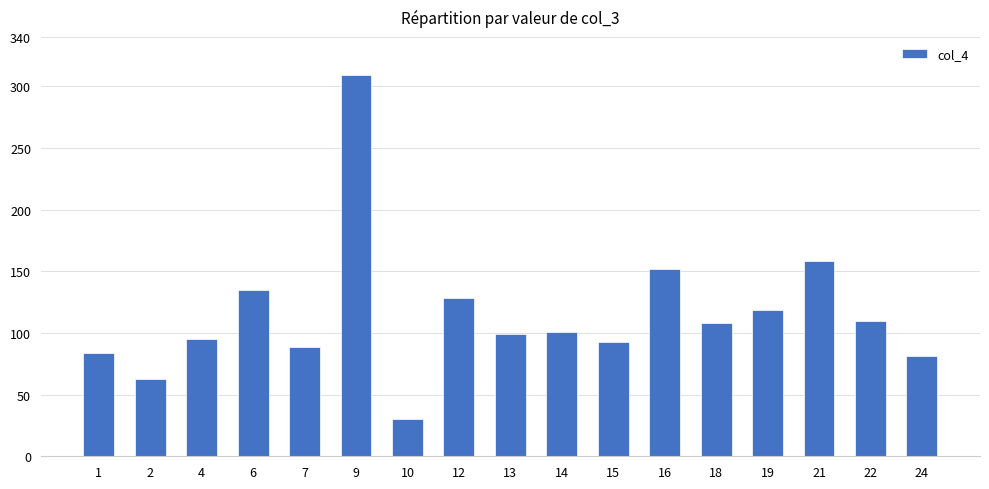

What is the sum of all values?

1954